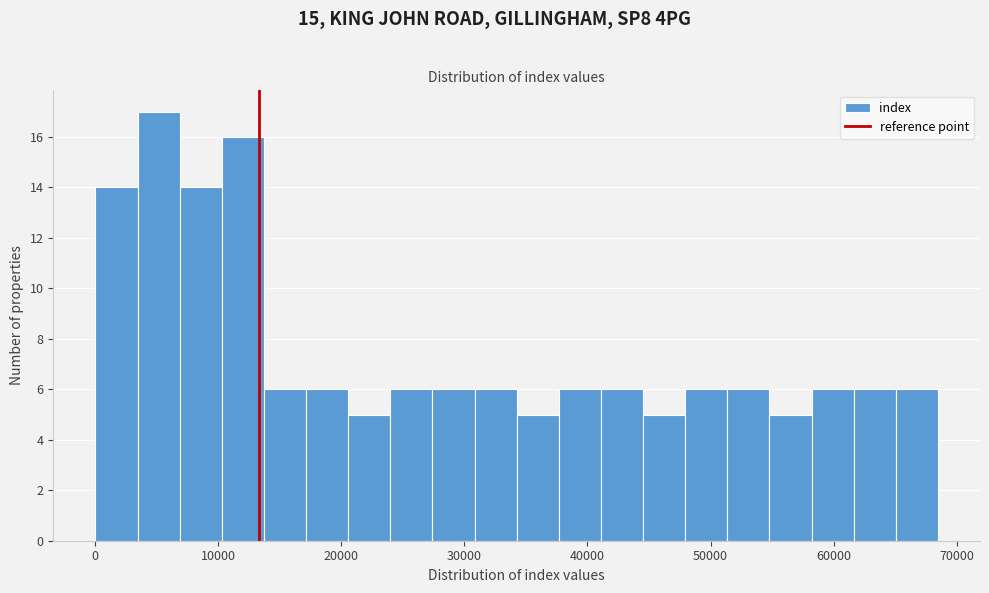

Around what value on the x-axis is the tallest bar? Give the approximate position of its centre, as read against the axis.

5000